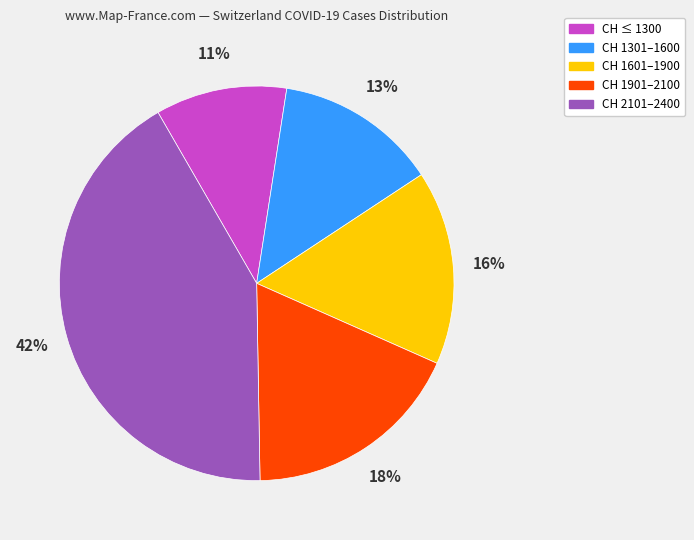

Which category has the smallest portion of the pie?

CH ≤ 1300